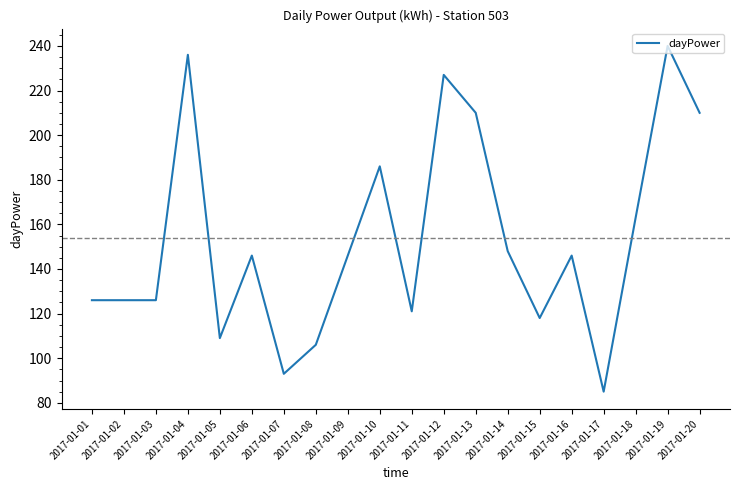

Approximately how many times larger is the value at 2017-01-14 compared to 2017-01-20?

0.7